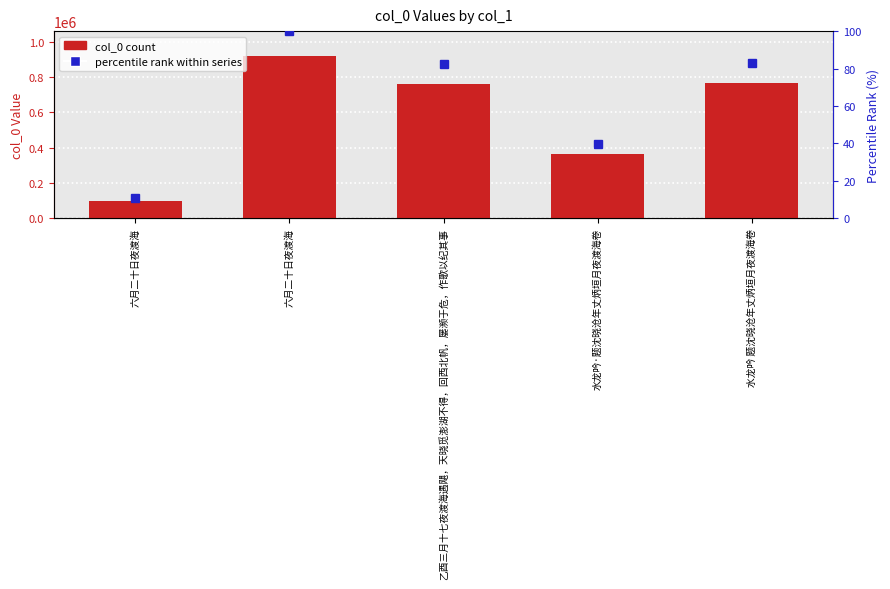

Which series changed the most between 六月二十日夜渡海 and 水龙吟 题沈晓沧年丈炳垣月夜渡海卷?

col_0